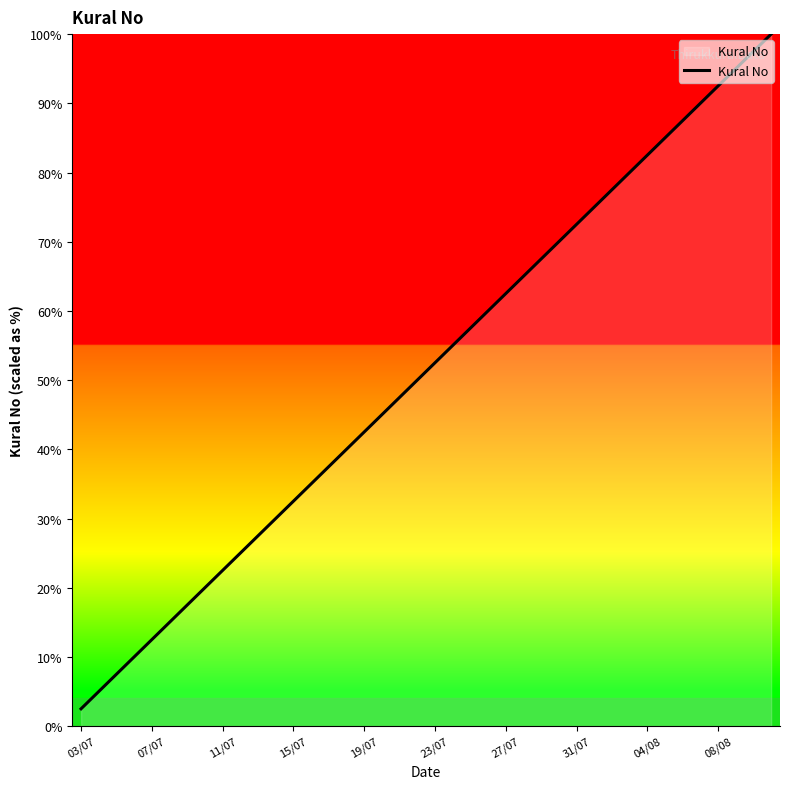

What is the difference between the maximum and minimum values?

97.5